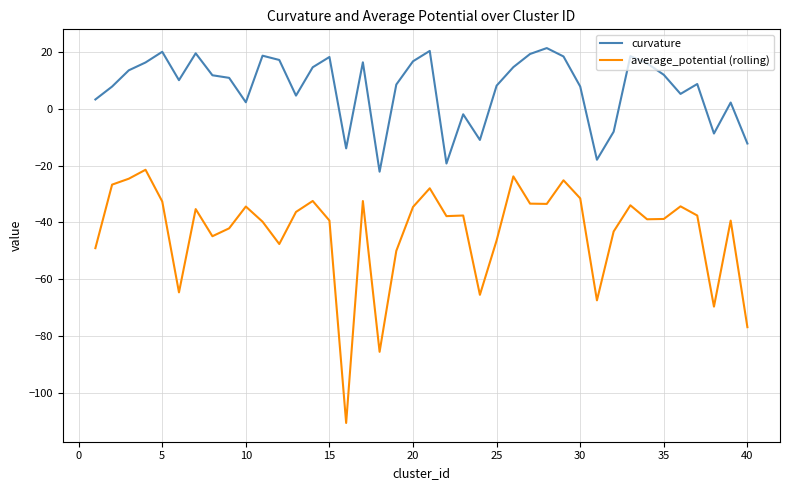

True or false: curvature and average_potential (rolling) cross at least once.

False